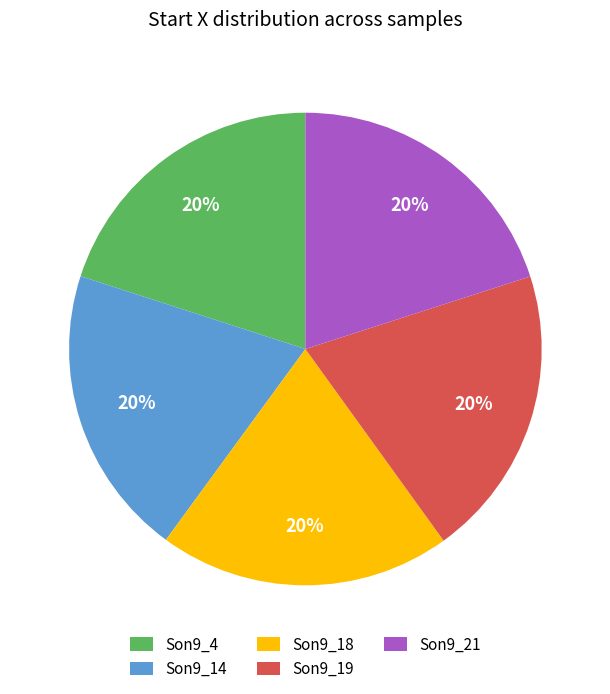

Approximately how many times larger is the value at Son9_19 compared to Son9_14?

1.0